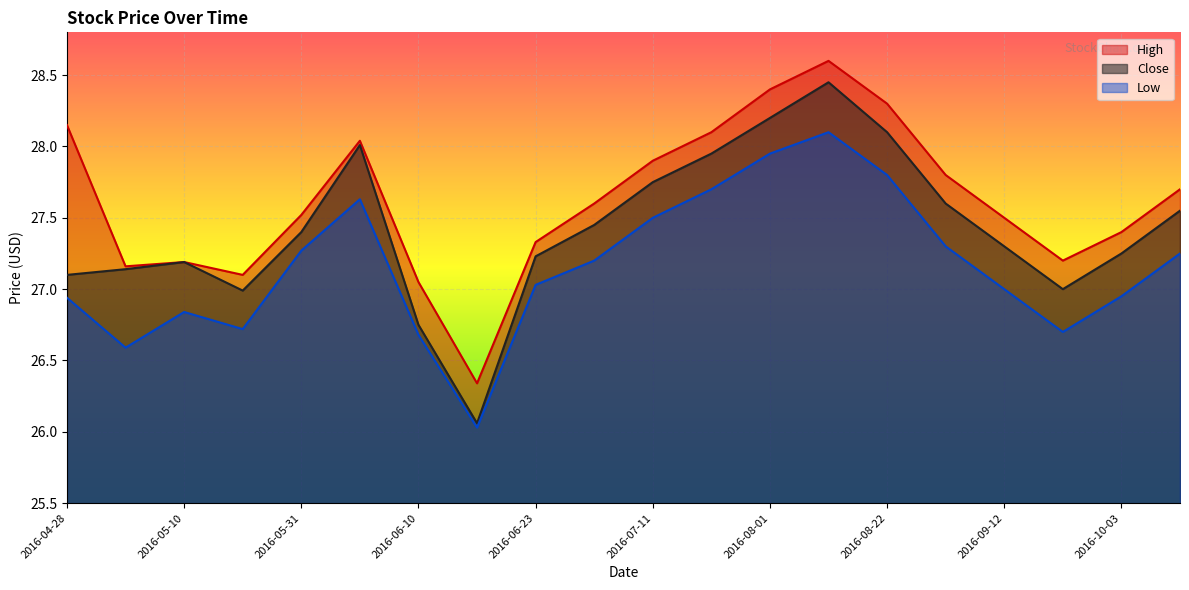

At which label is Close closest to 27?

2016-09-22